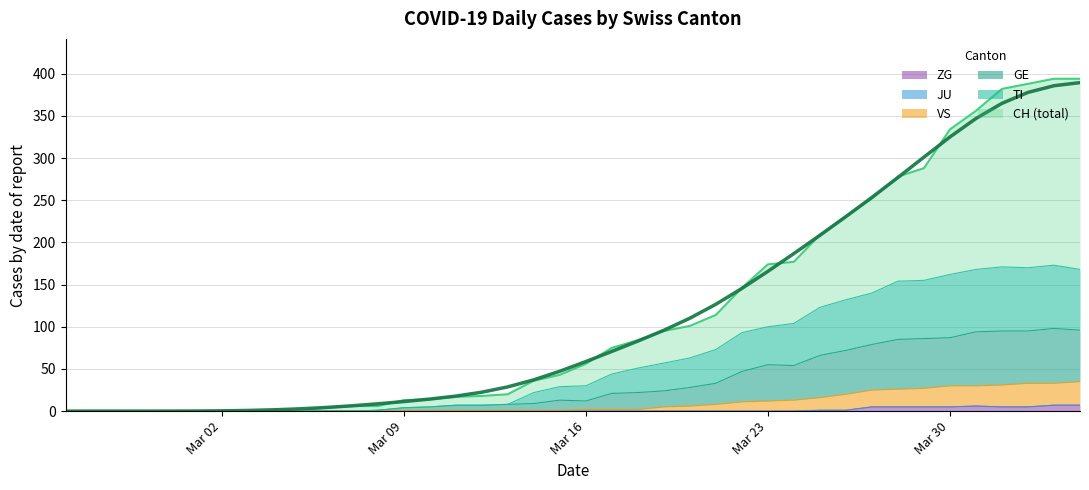

Which has a higher value, 2020-03-29 or 2020-03-23?

2020-03-29